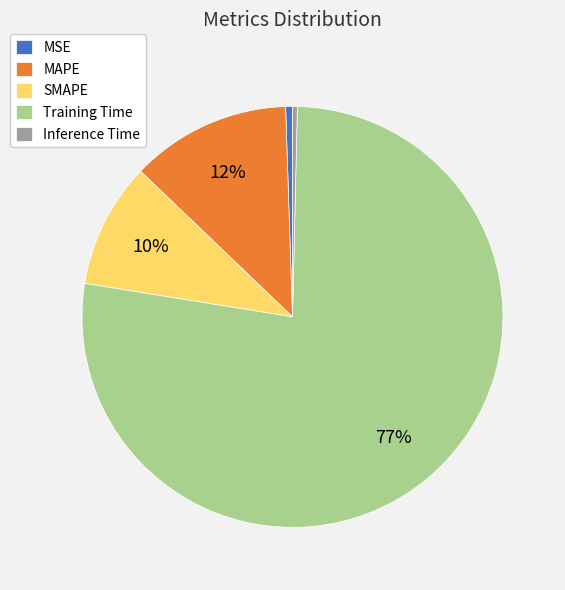

To the nearest percent, what is the combined percentage of MAPE and MSE?

13%